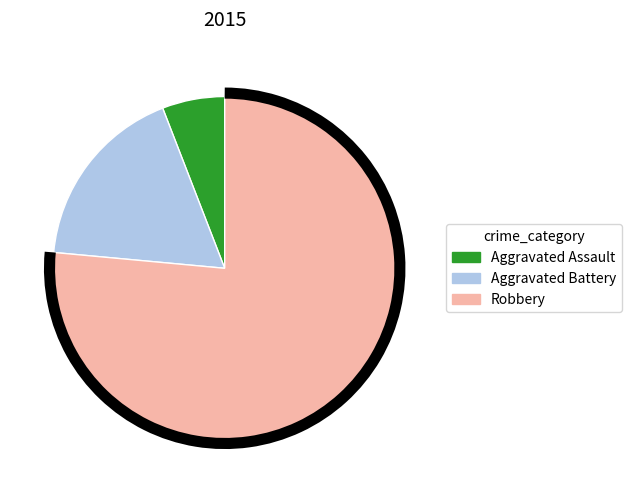

Do Aggravated Assault and Aggravated Battery together represent more than half of the pie?

No